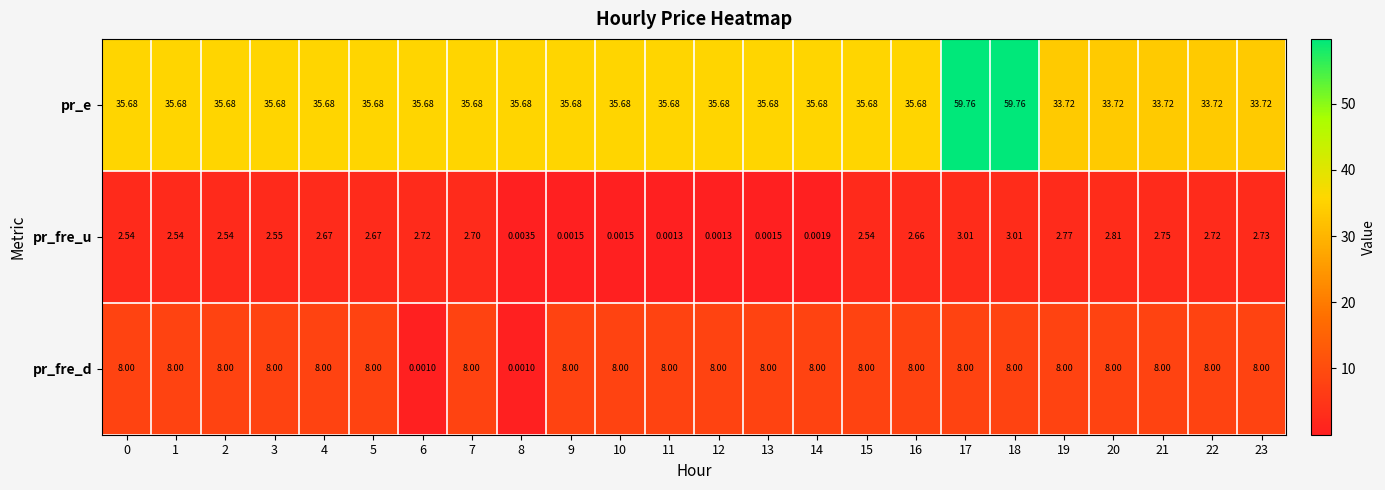

At how many categories does at least one series exceed 40?

2